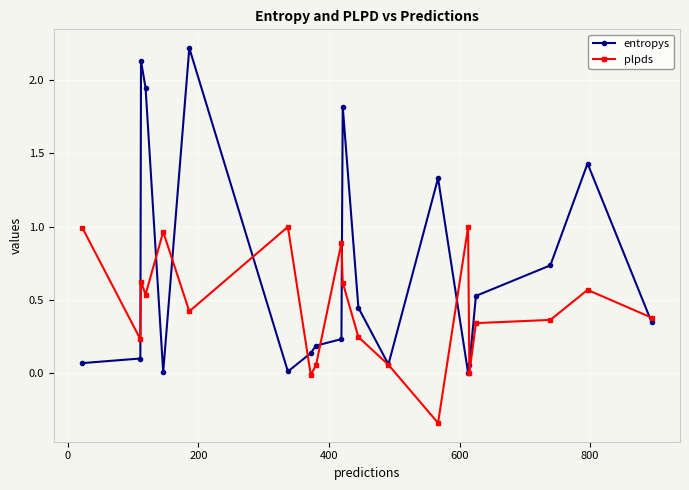

Which series has the largest total across all categories?

entropys